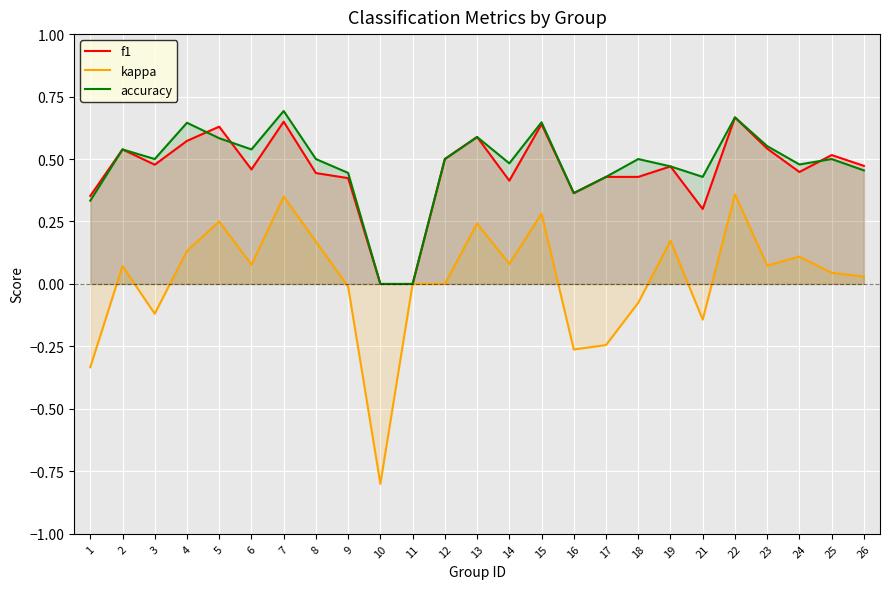

Rank the series by their maximum value, from lowest to highest.

kappa, f1, accuracy